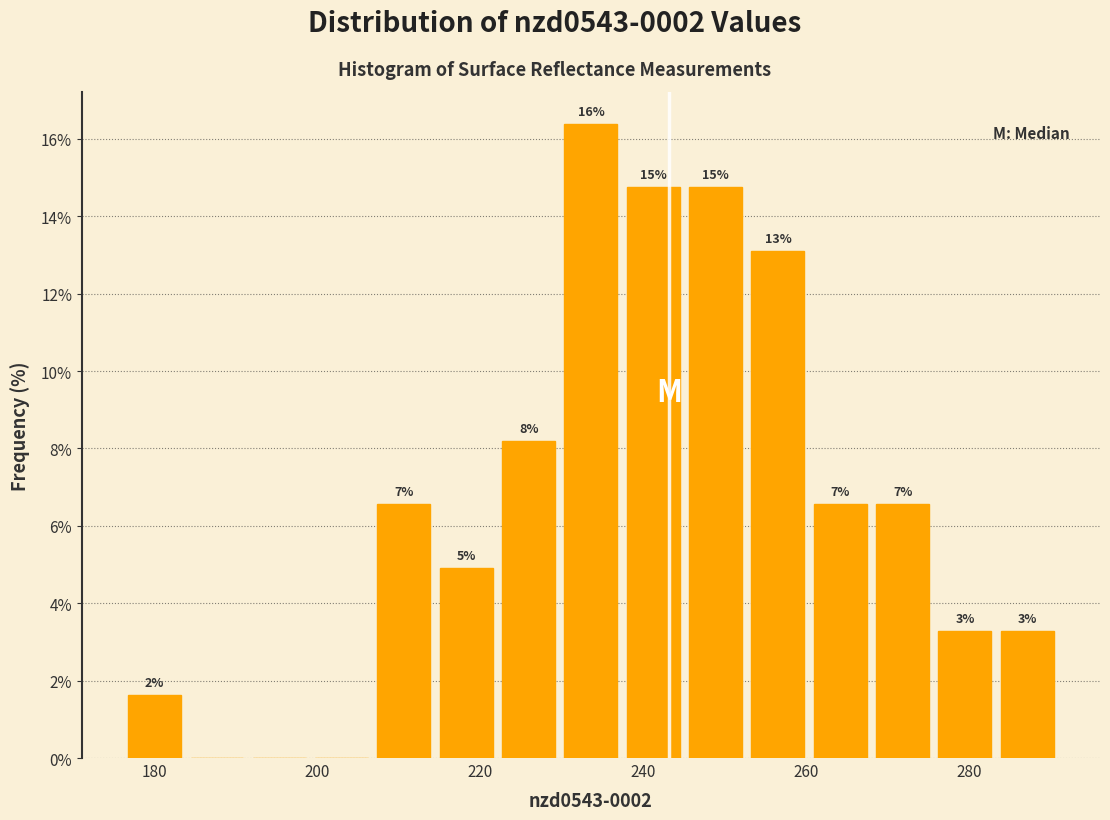

Around what value on the x-axis is the tallest bar? Give the approximate position of its centre, as read against the axis.

234